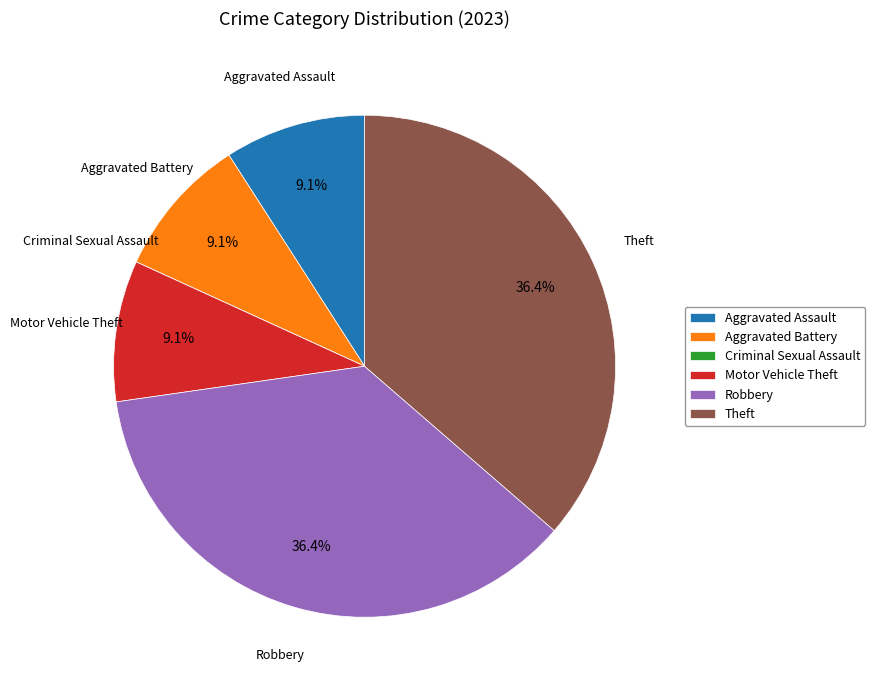

Combined, do Motor Vehicle Theft and Aggravated Battery account for over 50%?

No